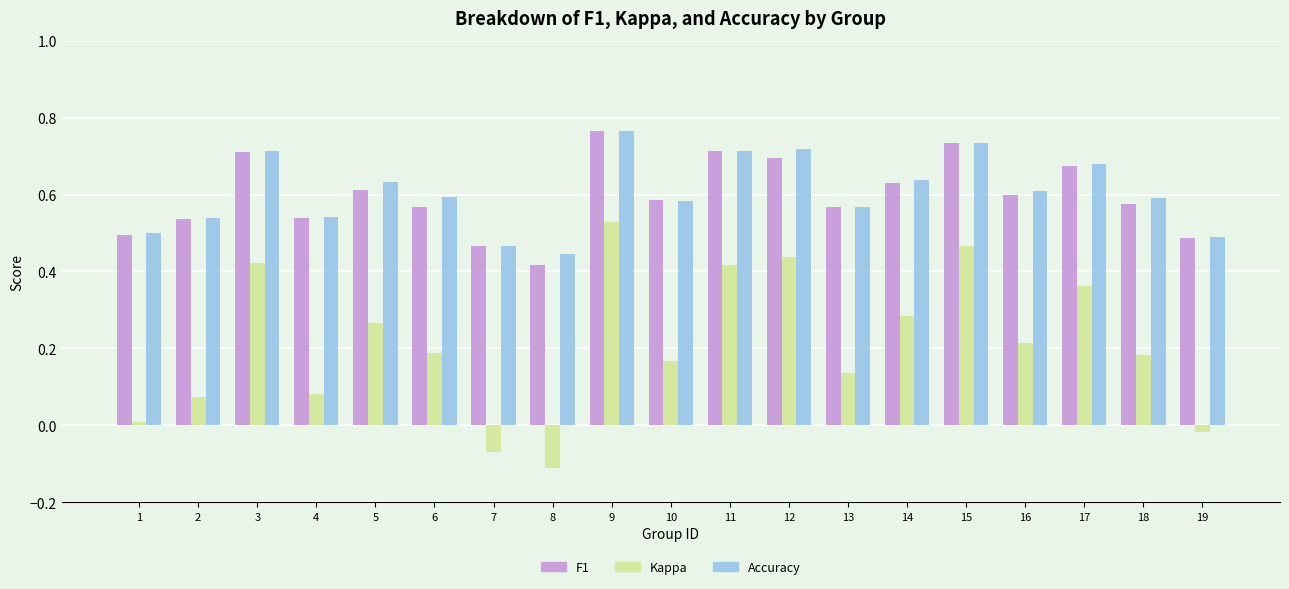

The F1 series shows 0.8 at 19. True or false?

False